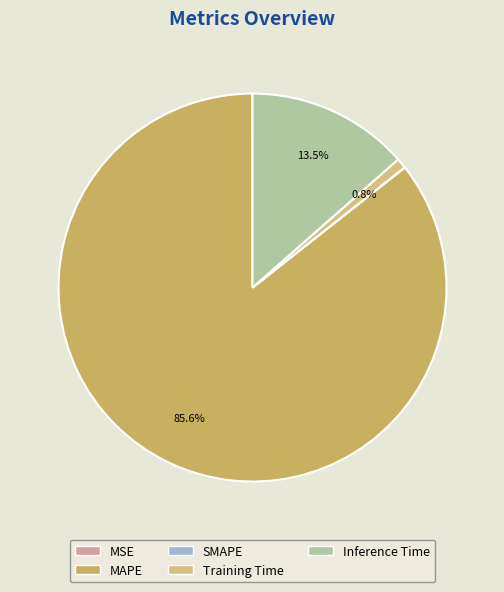

Which has a higher value, MAPE or Inference Time?

MAPE